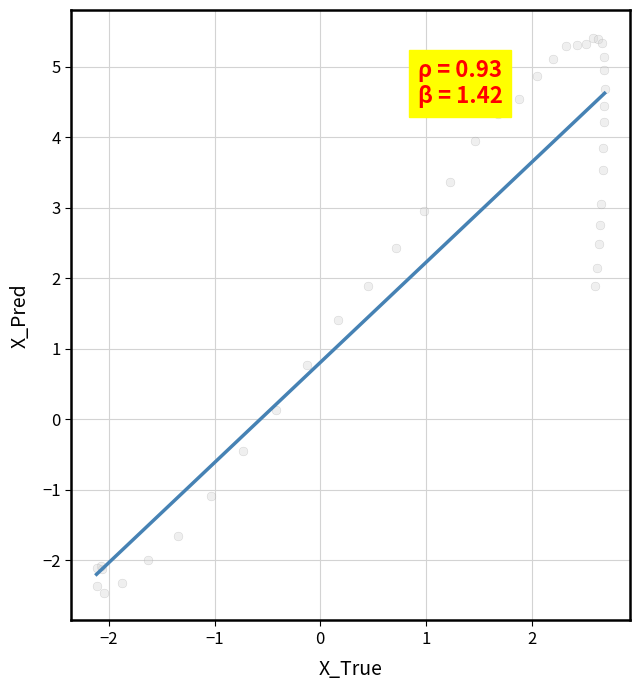

What Y value in the scatter plot is closest to 1?

0.8